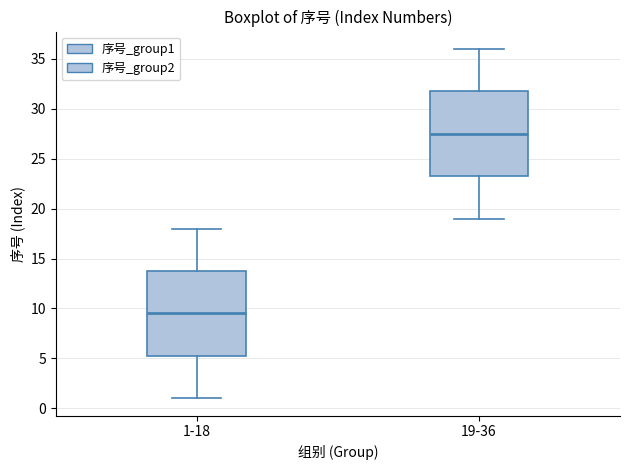

Reading left to right, read every box against the y-axis: the position of its median line, the range the box covers, and the ends of its whiskers. The values are not printed on the chart, so give them approximately, as read against the axis.

1-18: median 9.5, box 5.5 to 14.0, whiskers 1.0 to 18.0
19-36: median 27.5, box 23.5 to 32.0, whiskers 19.0 to 36.0